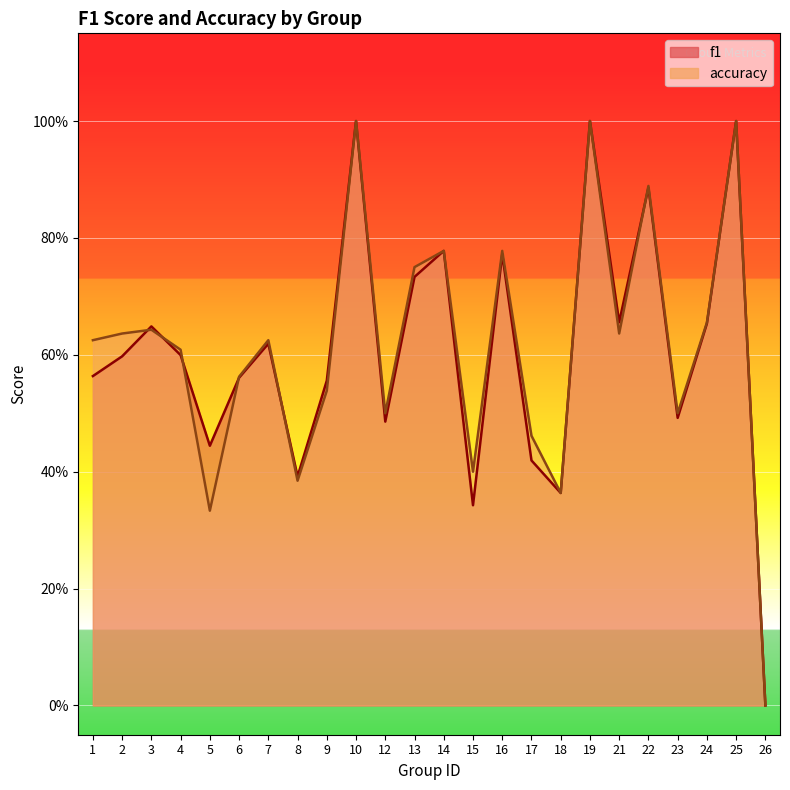

Between 17 and 23, which is larger?

23